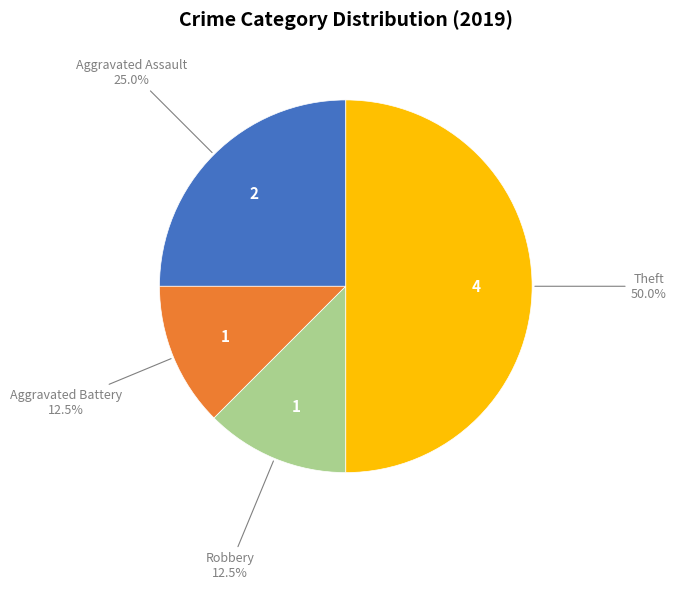

How many slices are in this pie chart?

4